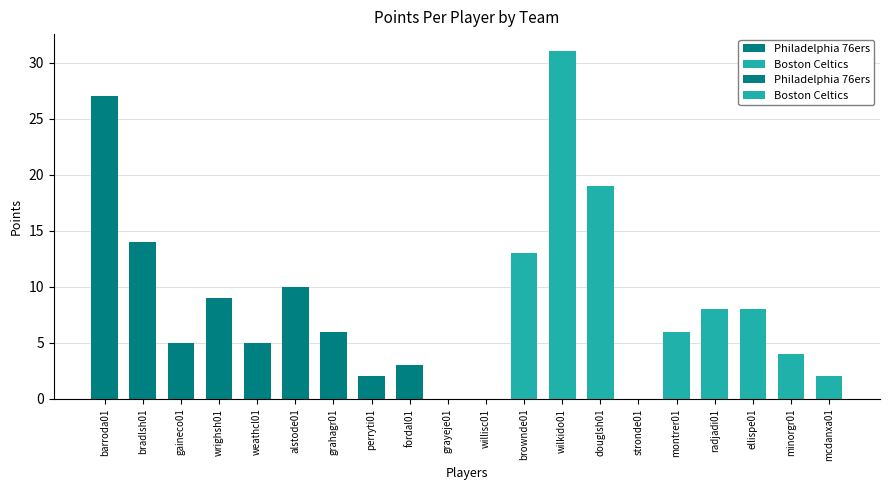

Read the value at perryti01.

2